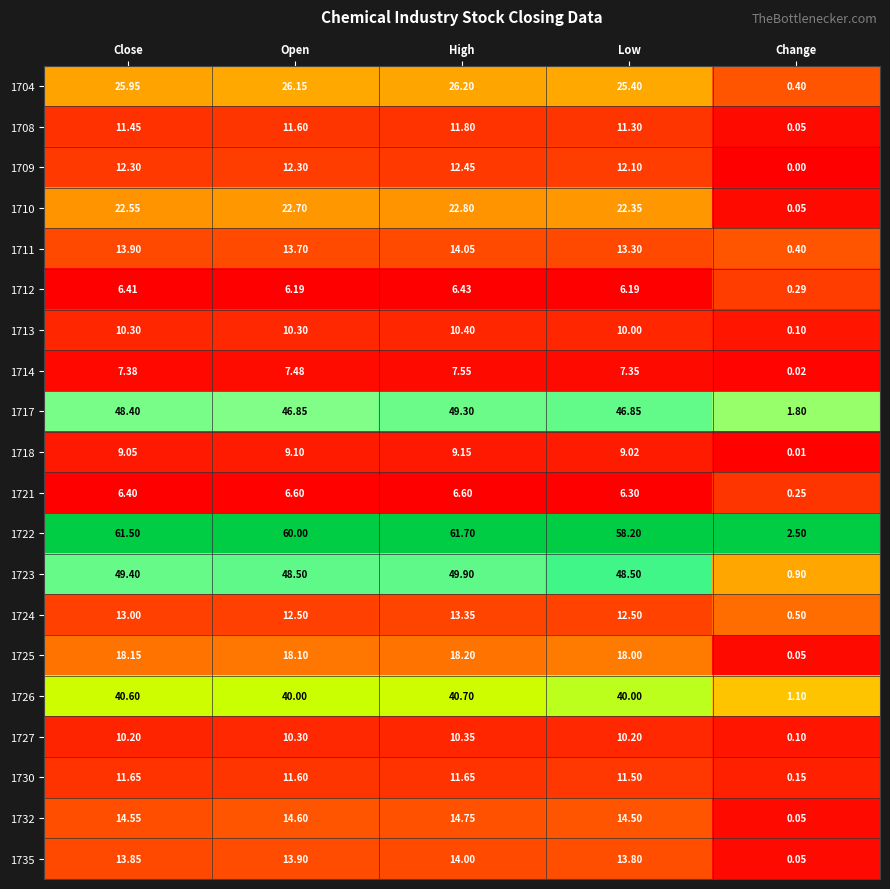

At which category is the sum across all series the highest?

High